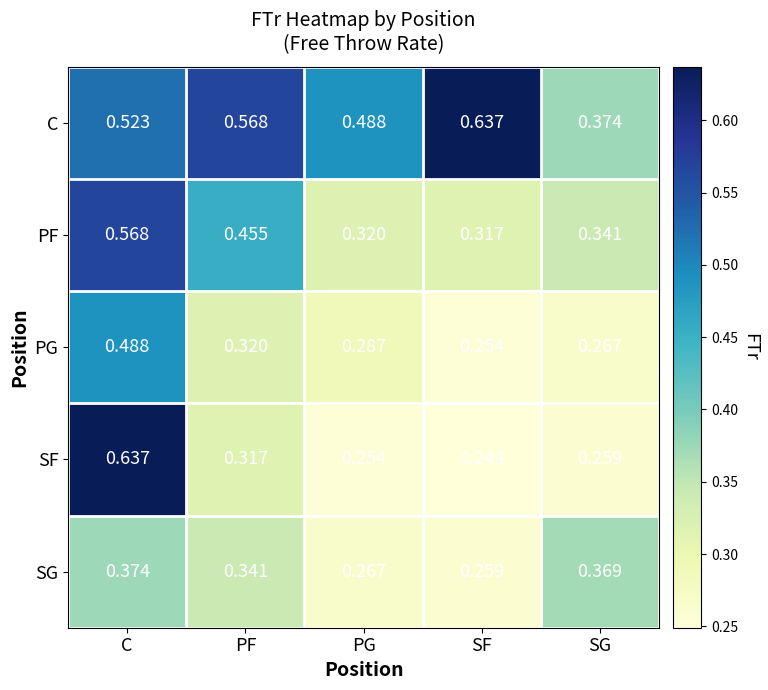

At which label does PF reach its peak?

C